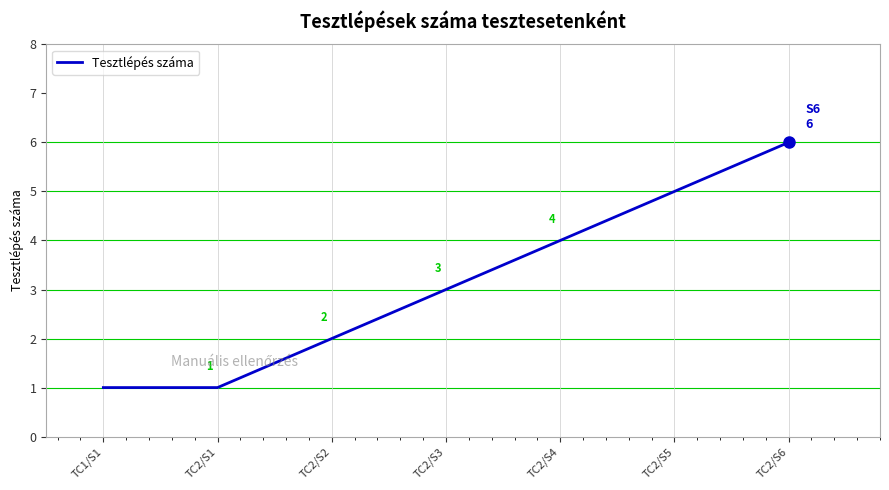

Count the number of data series in this chart.

1